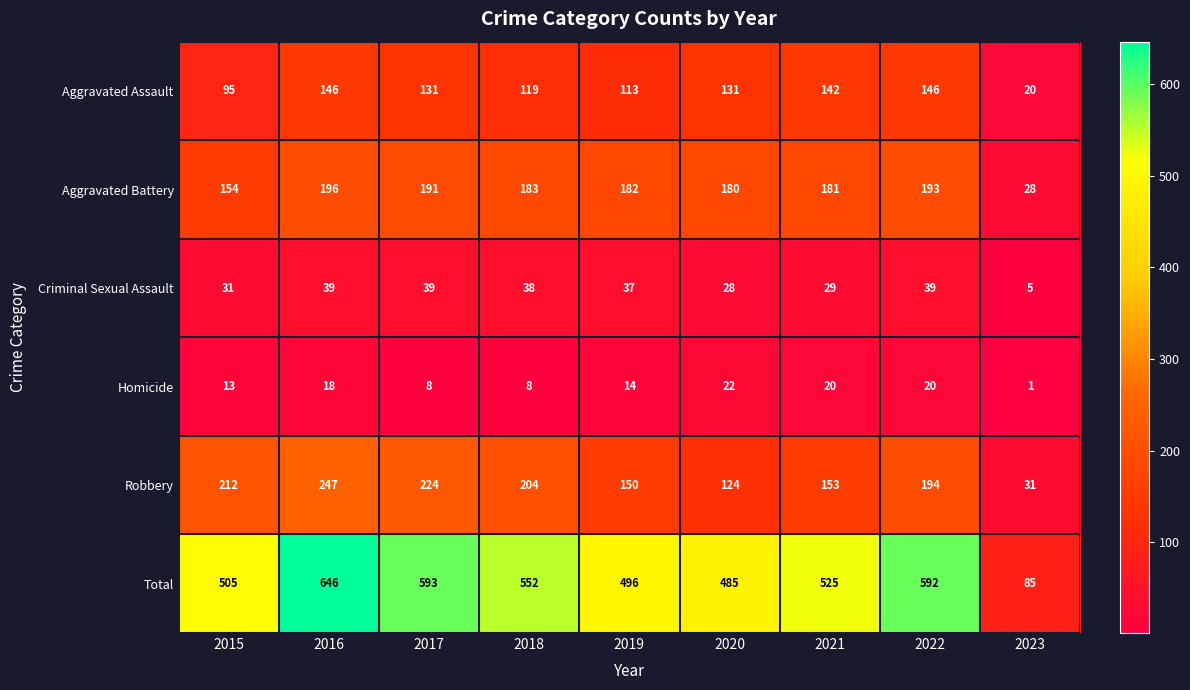

What is the spread (max minus min) of values at 2015?

492